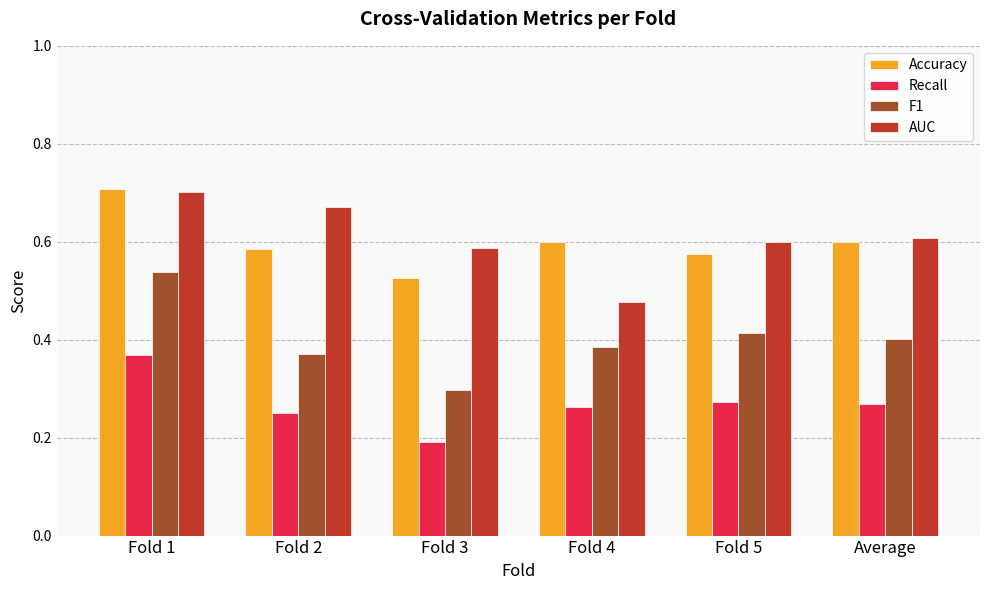

Between Fold 4 and Average, which series saw the biggest shift?

AUC